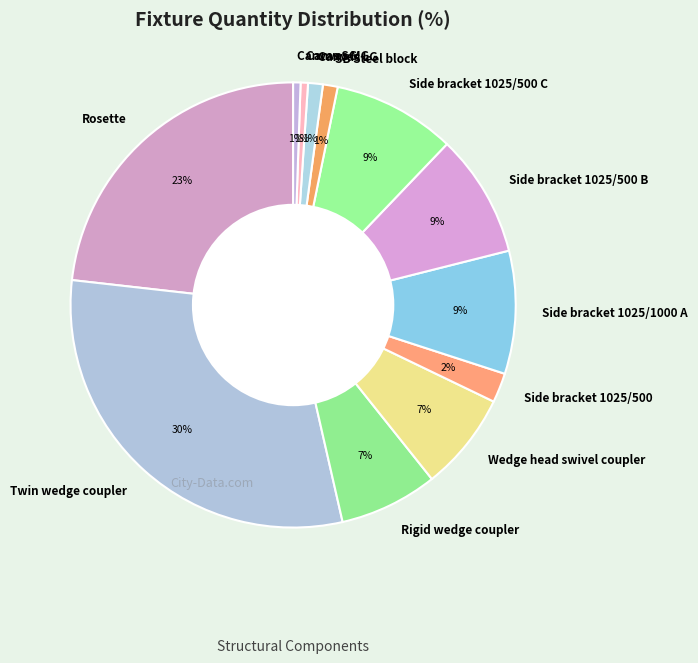

Does any single category account for the majority?

No